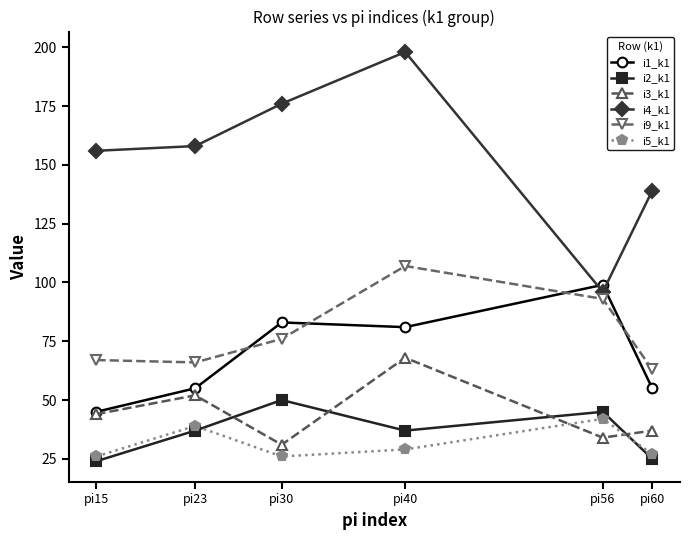

Is it true that i2_k1 equals 45 at pi56?

True